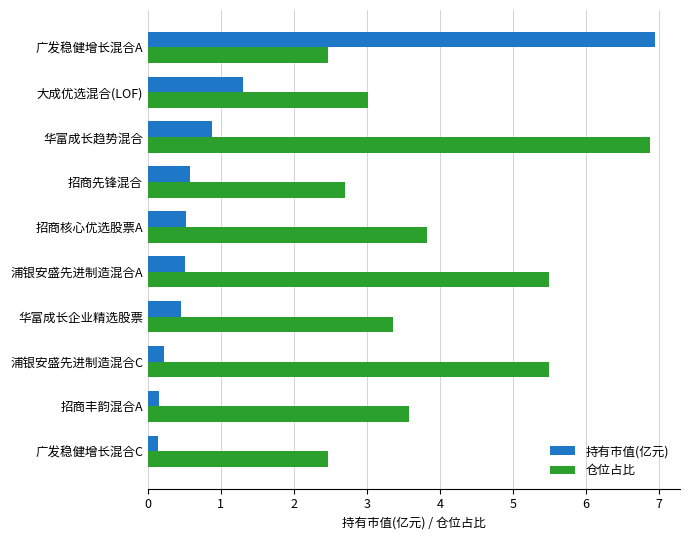

Where is 持有市值(亿元) nearest to the value 3?

大成优选混合(LOF)